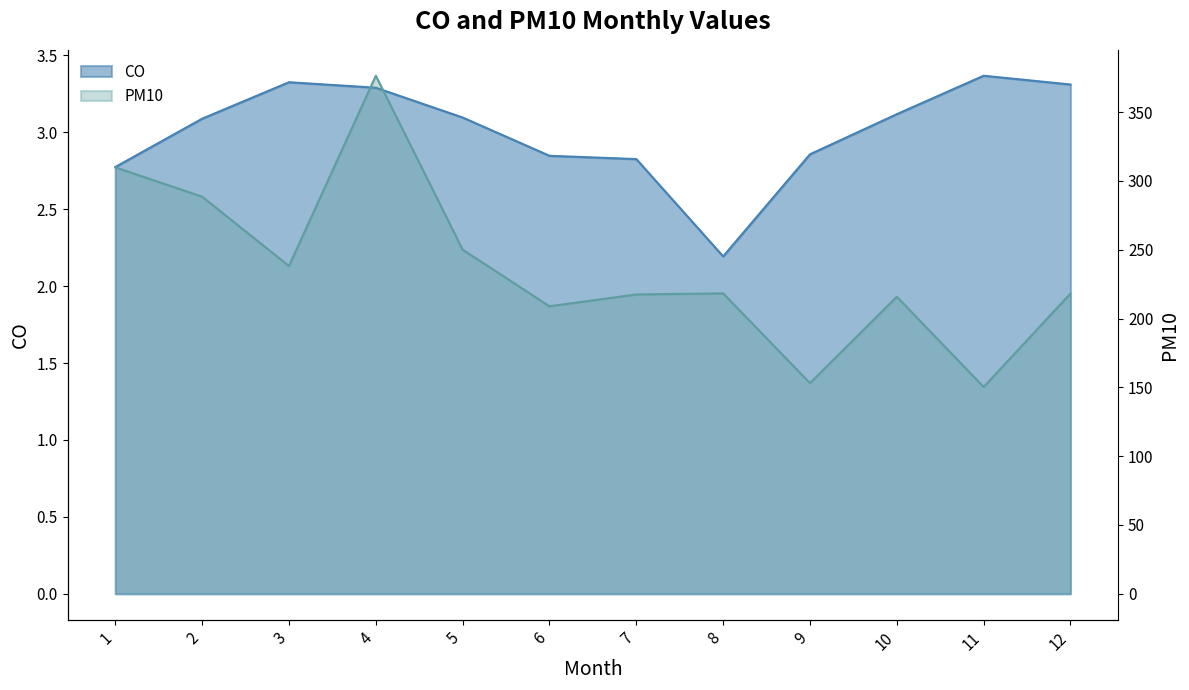

True or false: PM10 and CO intersect in this chart.

False